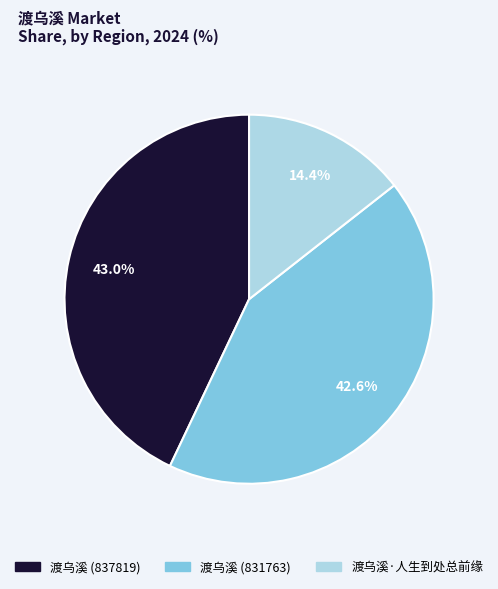

Between 渡乌溪 (837819) and 渡乌溪·人生到处总前缘, which is larger?

渡乌溪 (837819)